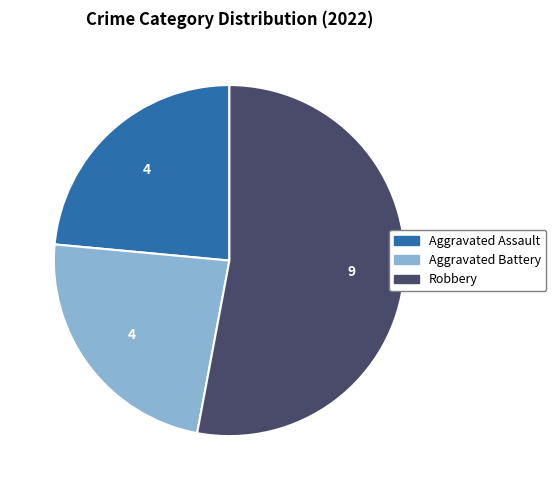

Does any single category account for the majority?

Yes